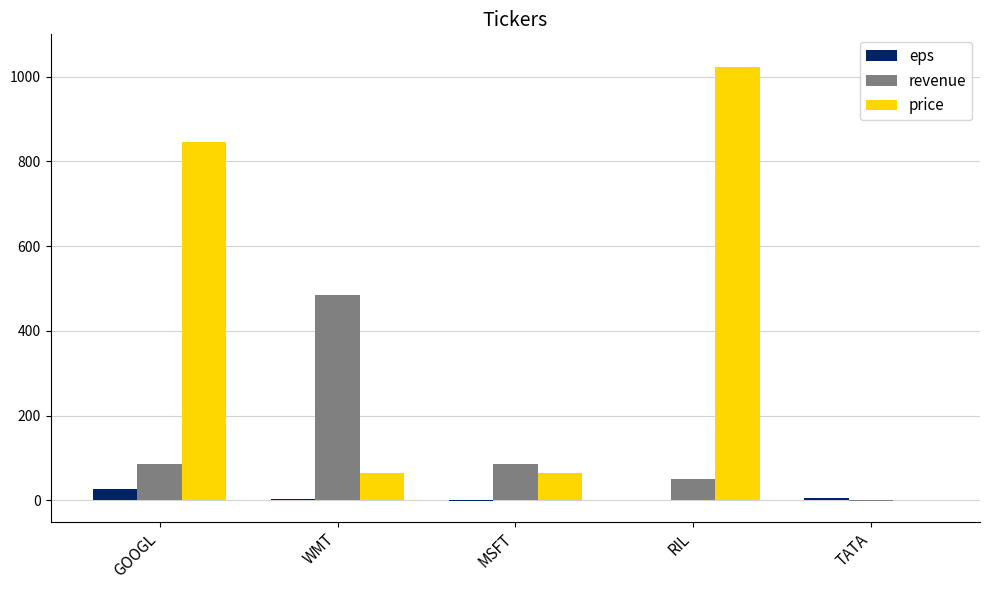

Is the value of revenue at RIL greater than the value of price at TATA?

Yes